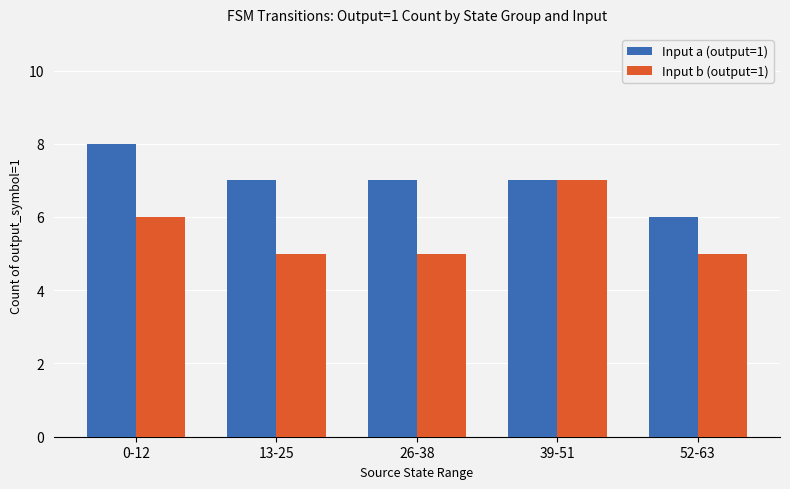

What position from the right is 39-51?

2